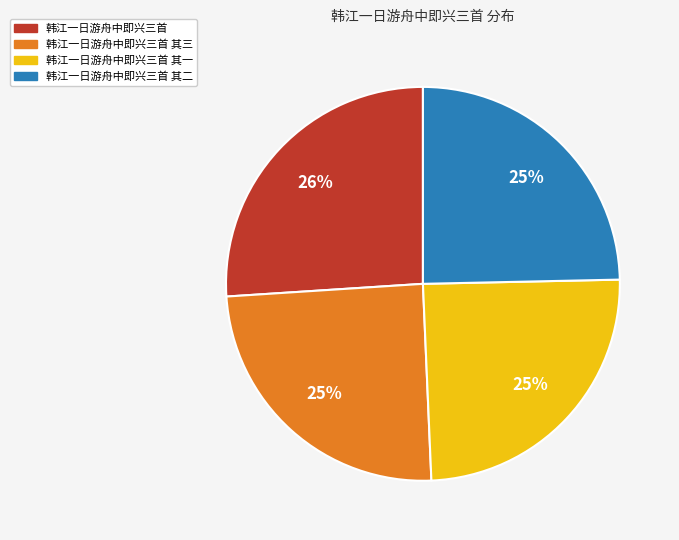

Is there a majority slice in this chart?

No